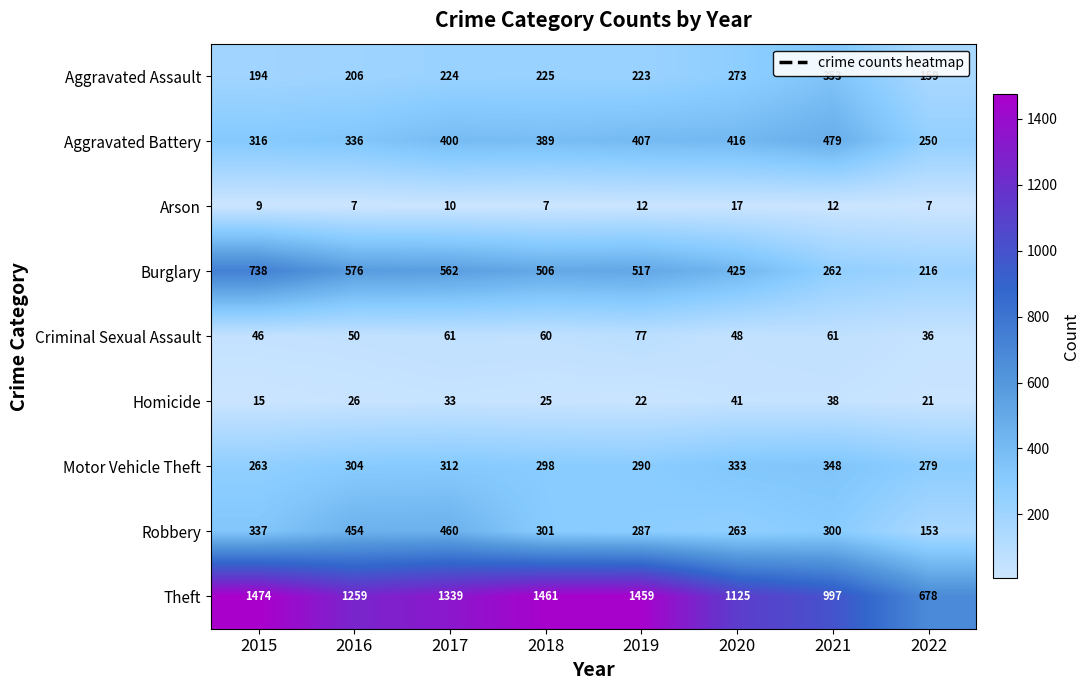

What value does the Burglary series have at 2018?

506